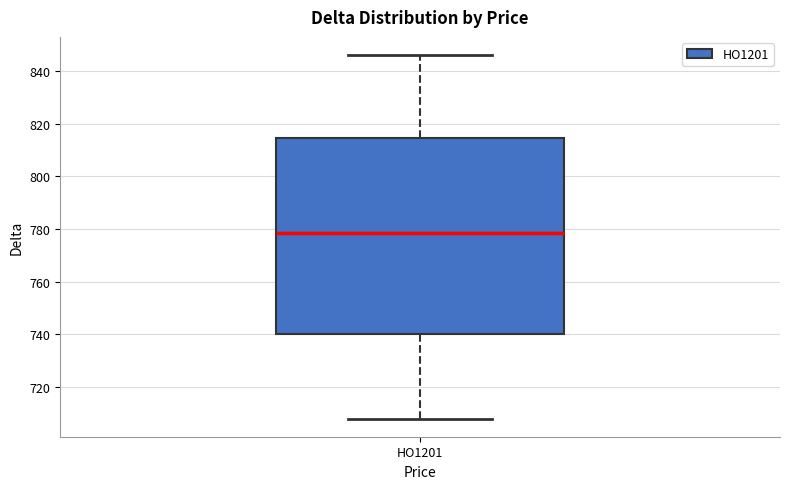

Transcribe this box plot: give where the median line is, the range the box spans, and where the two whiskers end, as read against the y-axis. The values are not printed on the chart, so give them approximately, as read against the axis.

median 778, box 740 to 814, whiskers 708 to 846